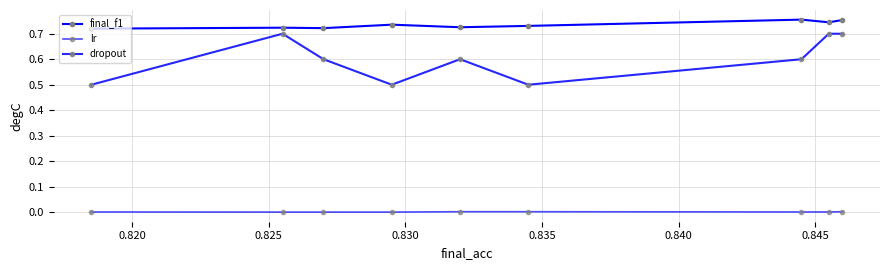

List the series in order of their overall mean, highest first.

final_f1, dropout, lr